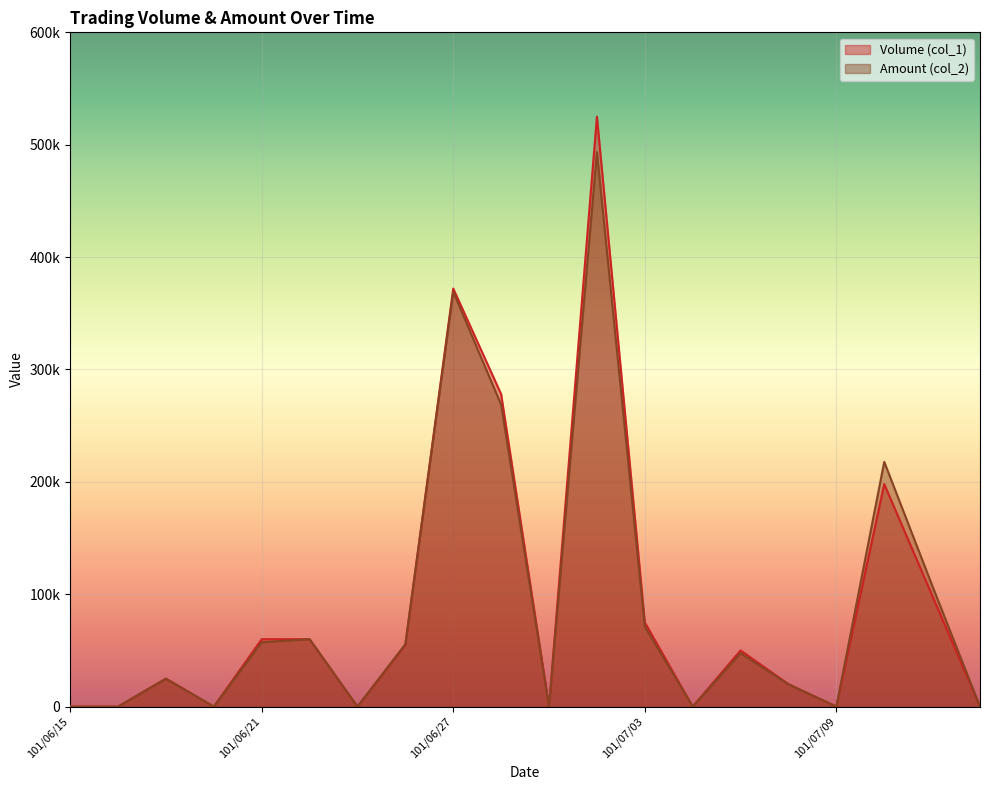

Between 101/07/05 and 101/06/19, which is larger?

101/07/05